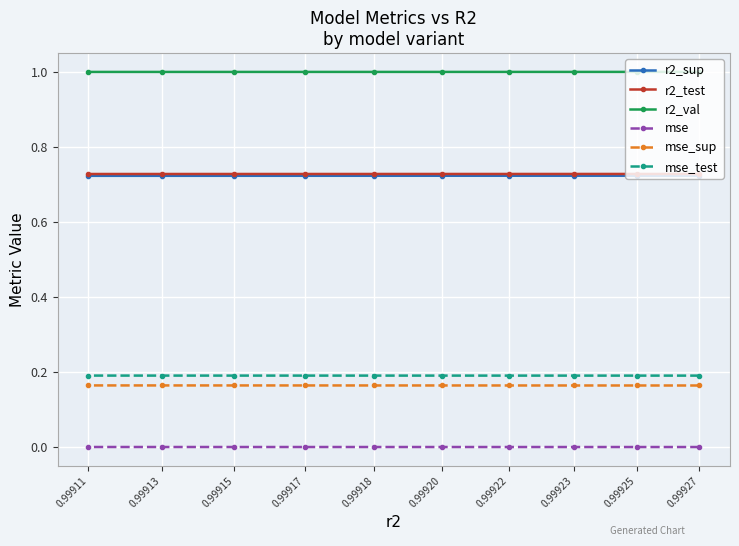

At which category is the sum across all series the highest?

0.99927